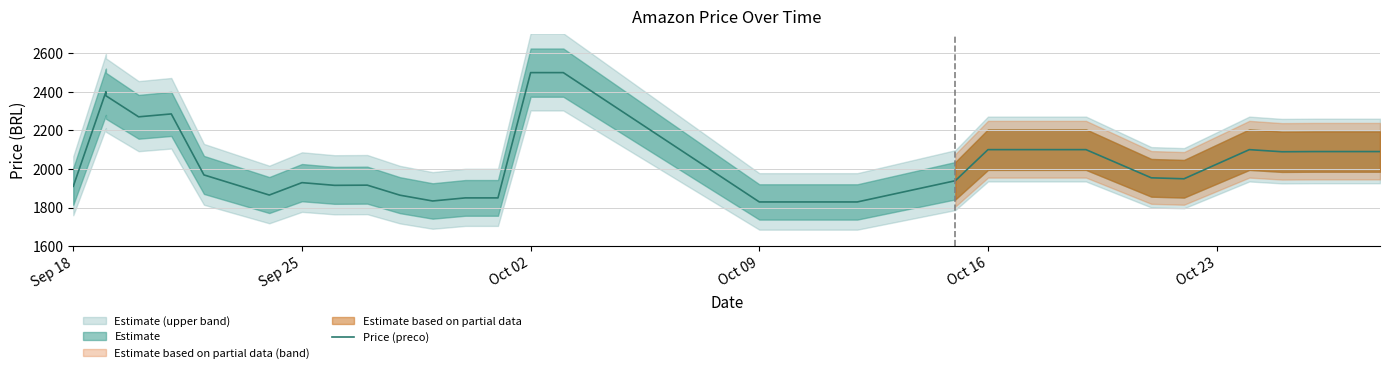

What is the minimum value shown in the chart?

1829.0